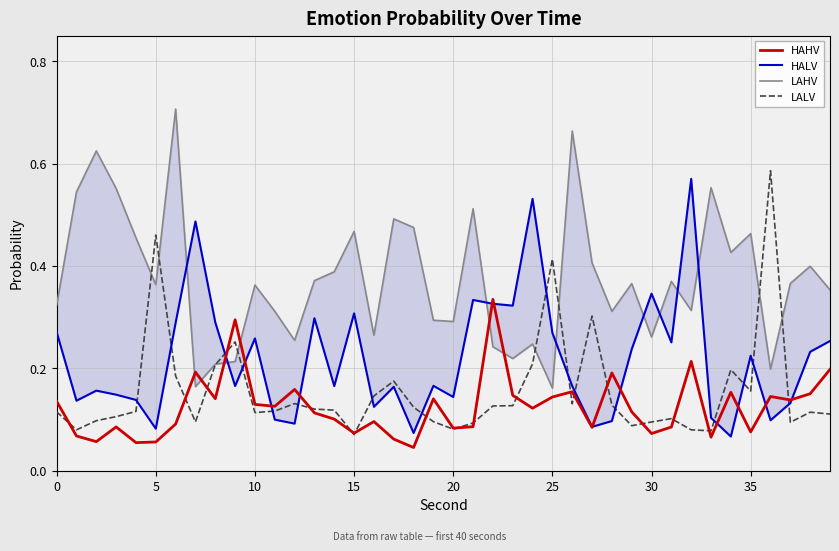

Is it true that LALV equals 0.0 at 16?

False